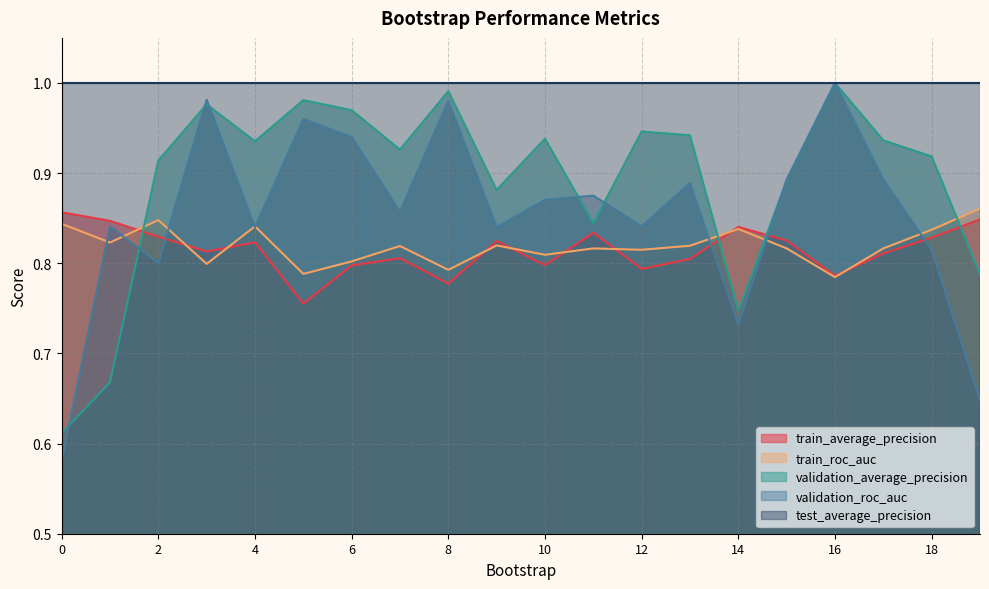

Which series has the widest spread of values?

validation_roc_auc